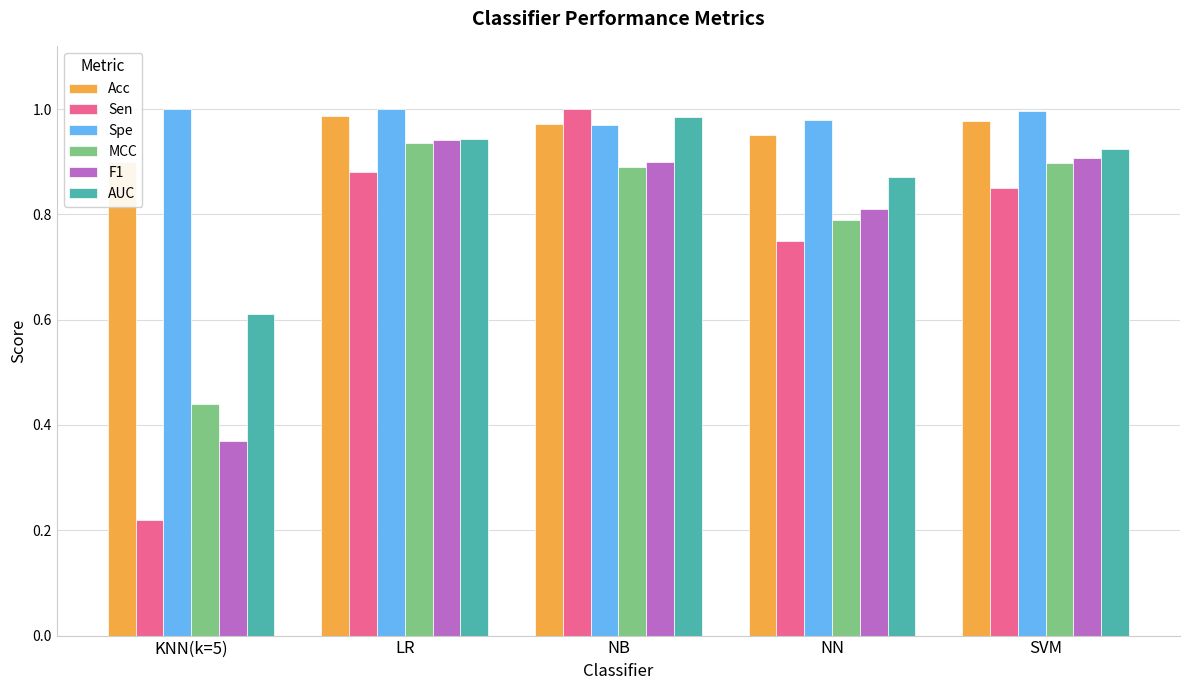

At which label is Sen closest to 0?

KNN(k=5)